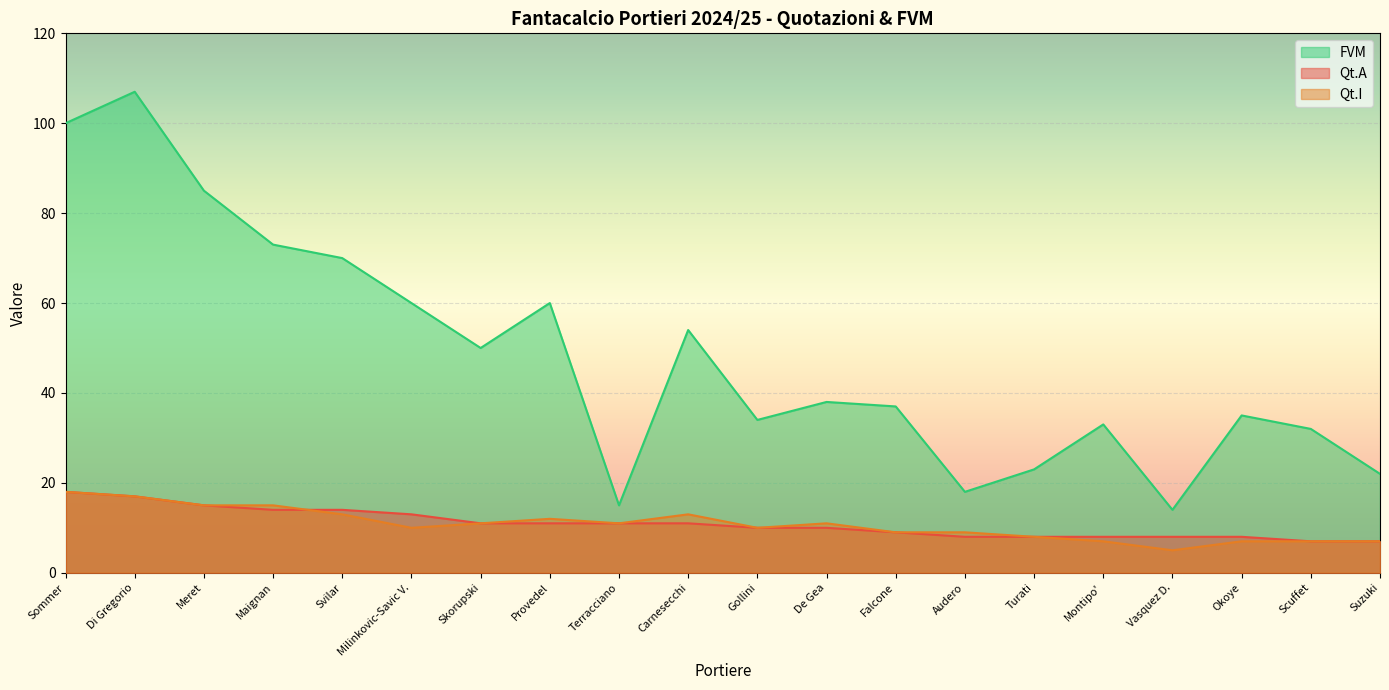

Where does the Qt.A series first go above 11?

Sommer